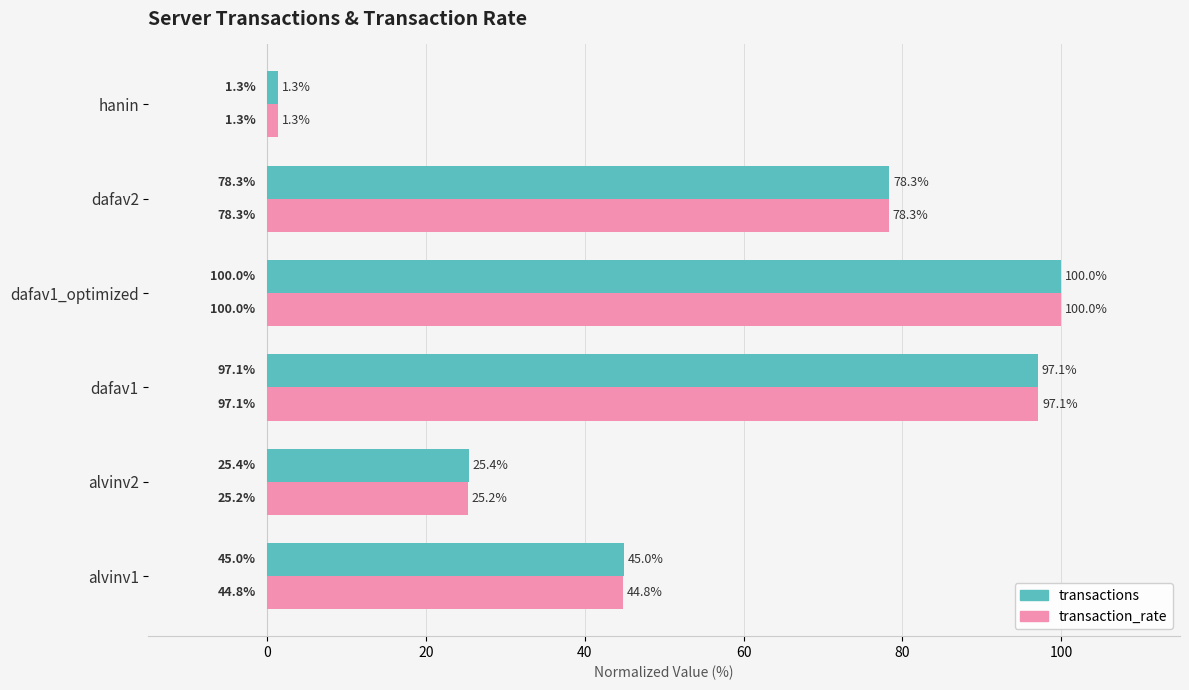

Is the value of transactions at hanin greater than the value of transaction_rate at dafav2?

No